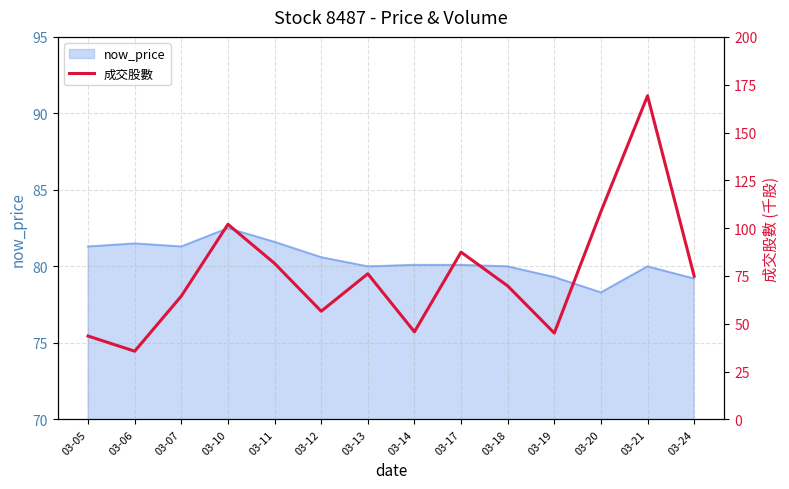

How many values are below 74?

7